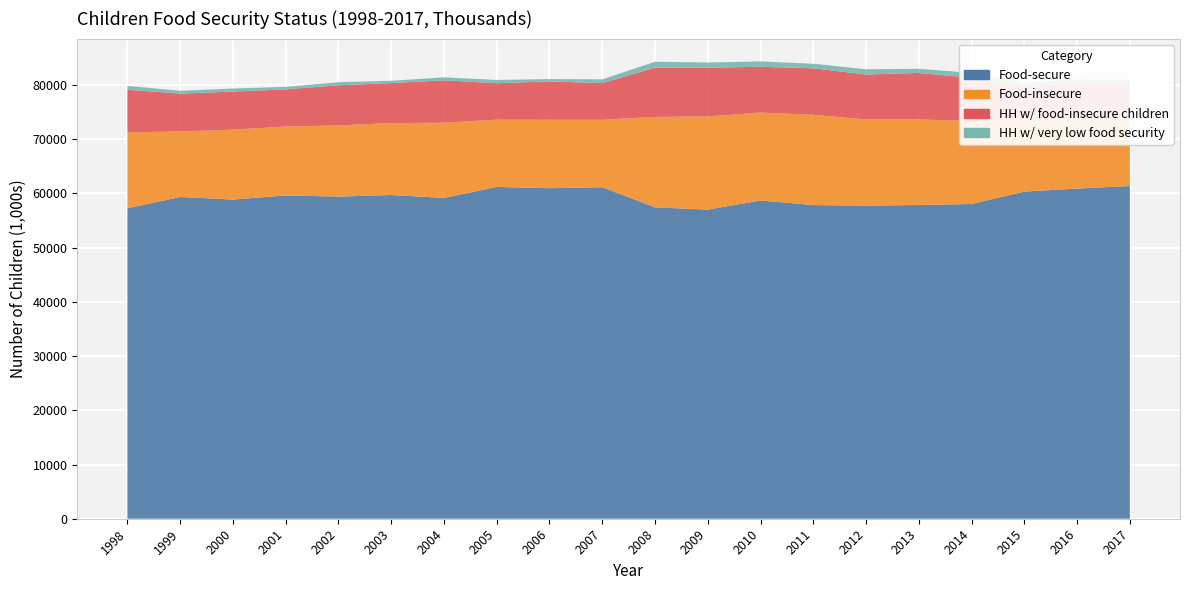

Reading left to right, transcribe all the data shown in this chart.

Food-secure: 0=57255	1=59344	2=58867	3=59620	4=59415	5=59704	6=59171	7=61201	8=60959	9=61140	10=57433	11=57010	12=58697	13=57850	14=57733	15=57862	16=58045	17=60337	18=60891	19=61361
Food-insecure: 0=14027	1=12074	2=12896	3=12701	4=13127	5=13265	6=13868	7=12403	8=12628	9=12435	10=16673	11=17197	12=16208	13=16658	14=15898	15=15772	16=15323	17=13118	18=12938	19=12540
HH w/ food-insecure children: 0=7840	1=6996	2=7018	3=6866	4=7397	5=7388	6=7823	7=6718	8=7065	9=6766	10=9098	11=8957	12=8458	13=8565	14=8290	15=8585	16=7949	17=6377	18=6519	19=6541
HH w/ very low food security: 0=716	1=511	2=562	3=467	4=567	5=420	6=545	7=606	8=430	9=691	10=1077	11=988	12=976	13=845	14=977	15=765	16=914	17=541	18=703	19=540